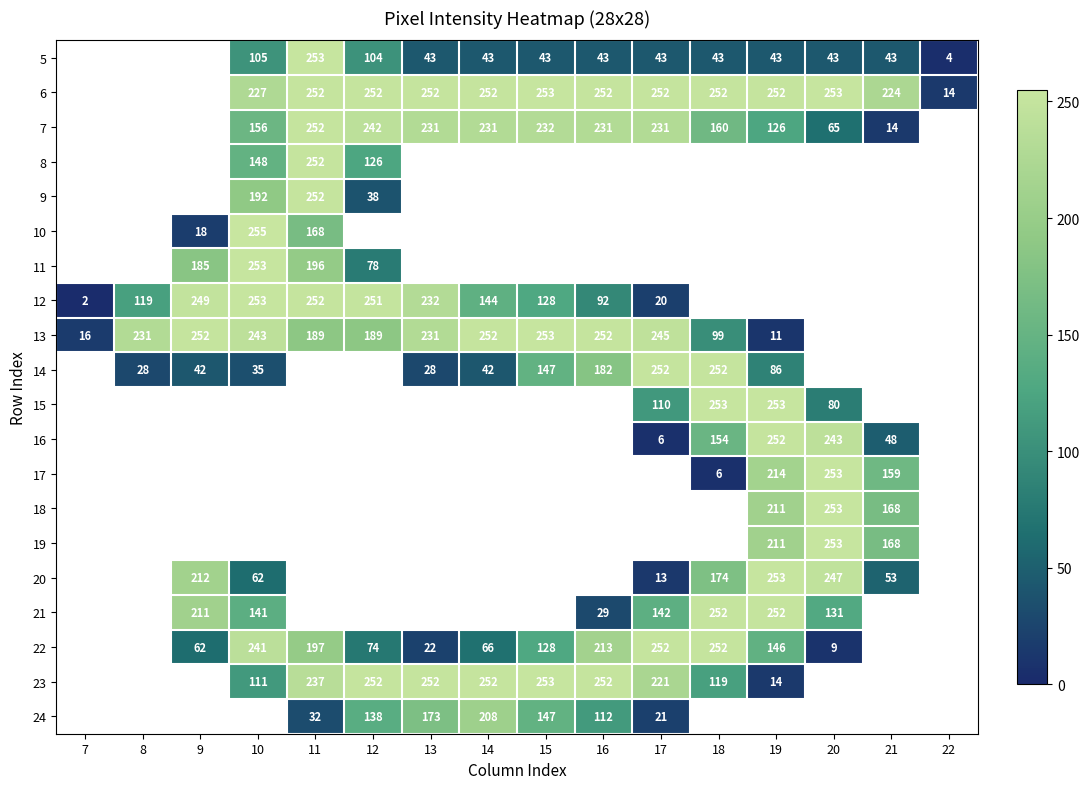

Between 15 and 16, which is larger?

15